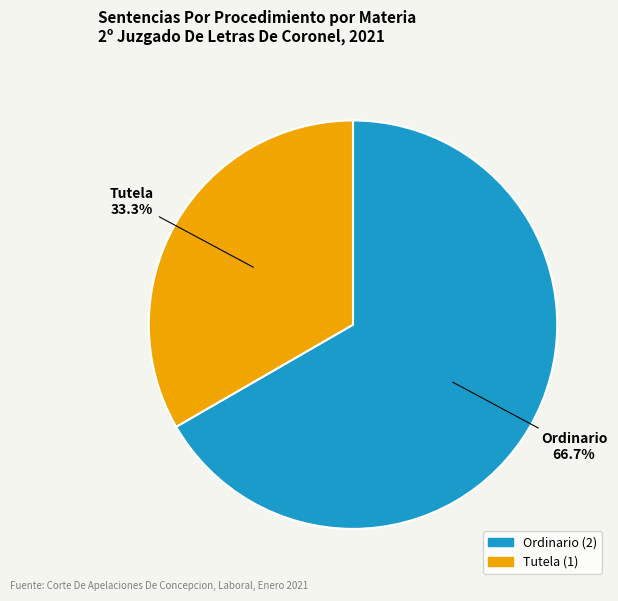

What is the ratio of the value at Ordinario to the value at Tutela?

2.0